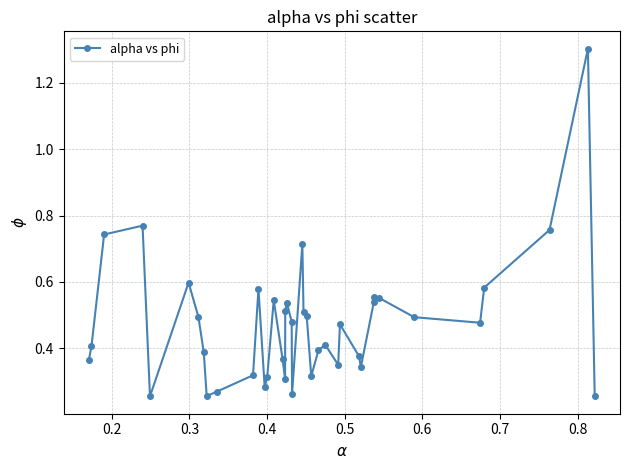

True or false: the data has more than 2 interior local peaks.

True